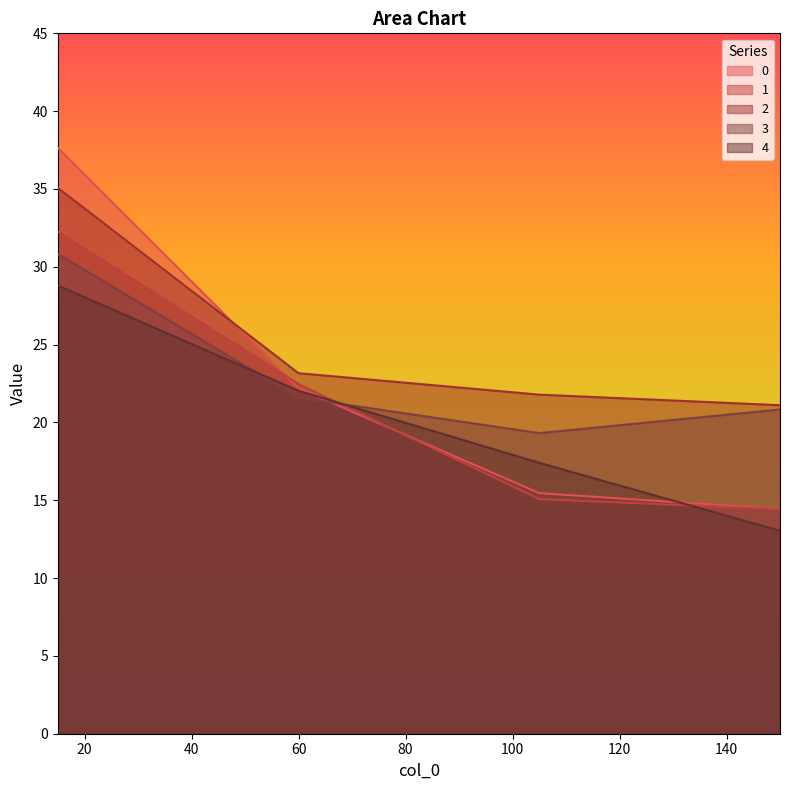

Where is 2 nearest to the value 28?

60